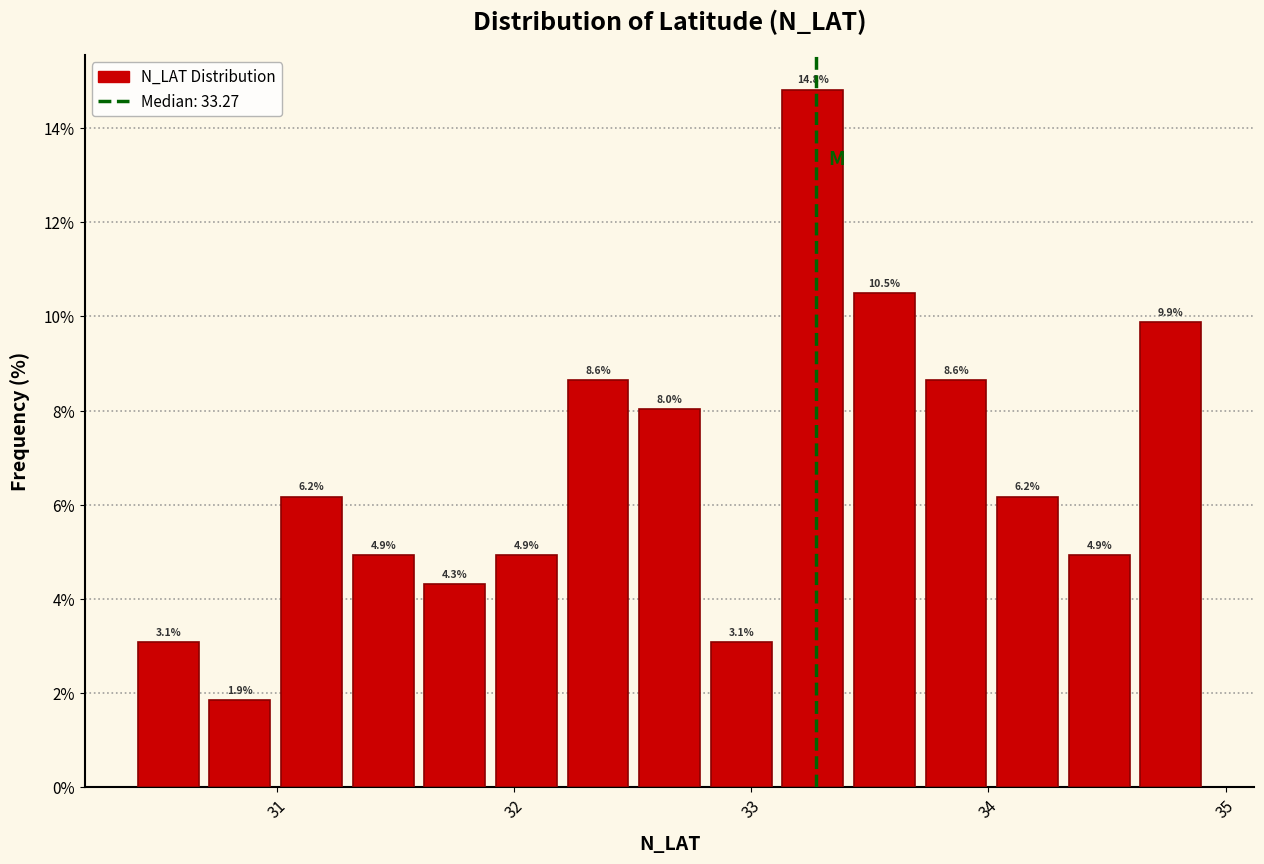

Around what value on the x-axis is the tallest bar? Give the approximate position of its centre, as read against the axis.

33.3